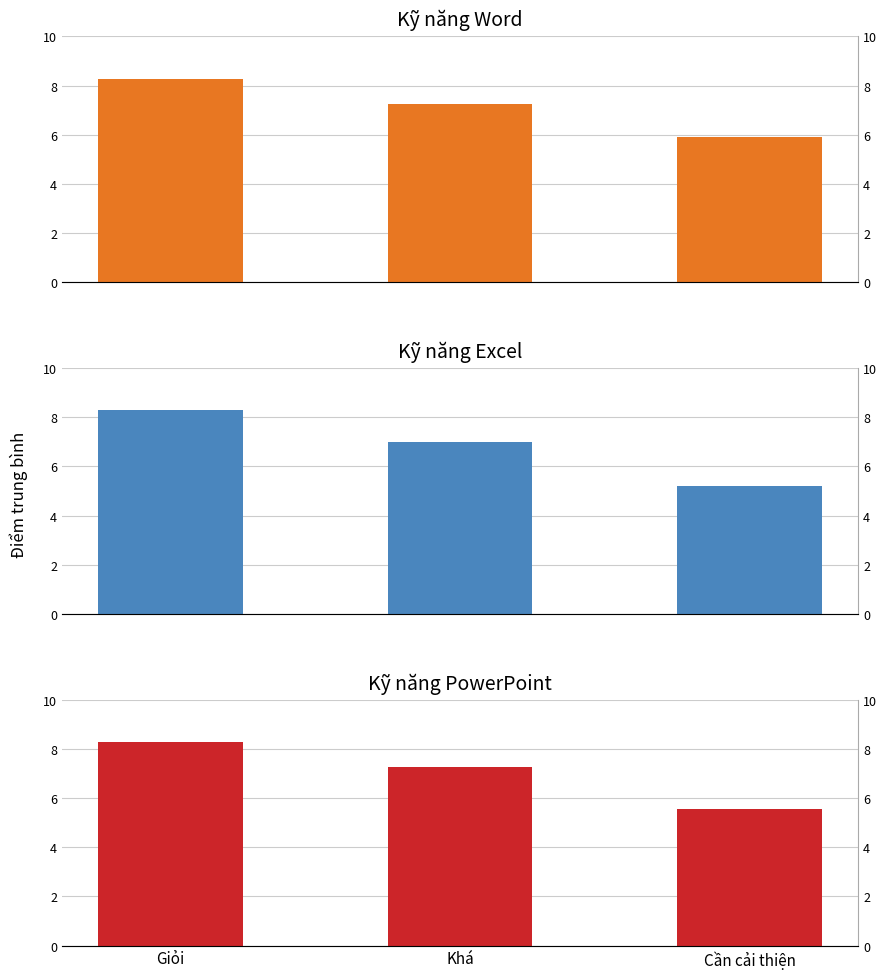

What is the label of the 3rd bar from the right?

Giỏi